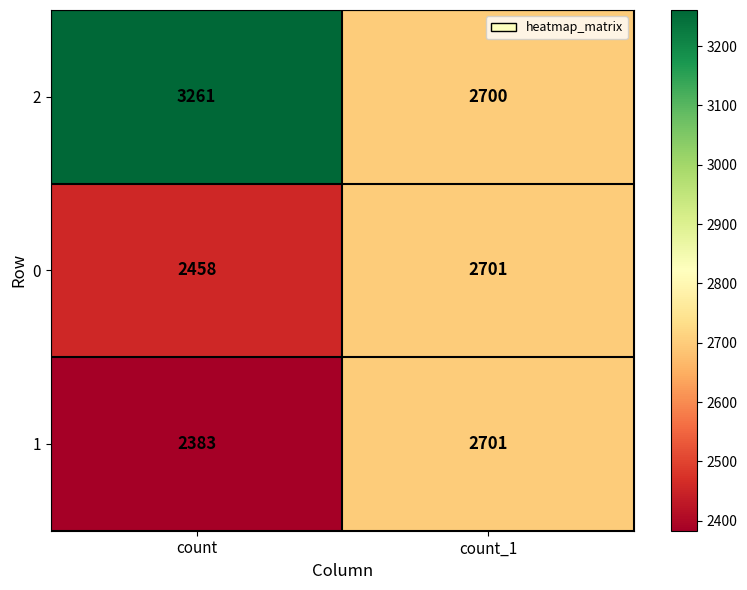

Reading left to right, extract all data points from this chart.

2: count=3261	count_1=2700
0: count=2458	count_1=2701
1: count=2383	count_1=2701